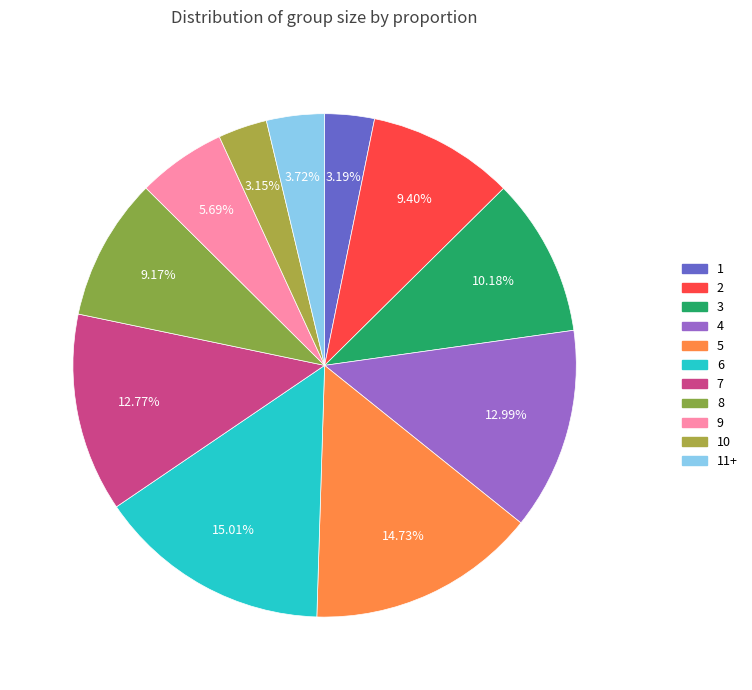

To the nearest percent, what is the difference between the 8 and 11+ slice percentages?

5%